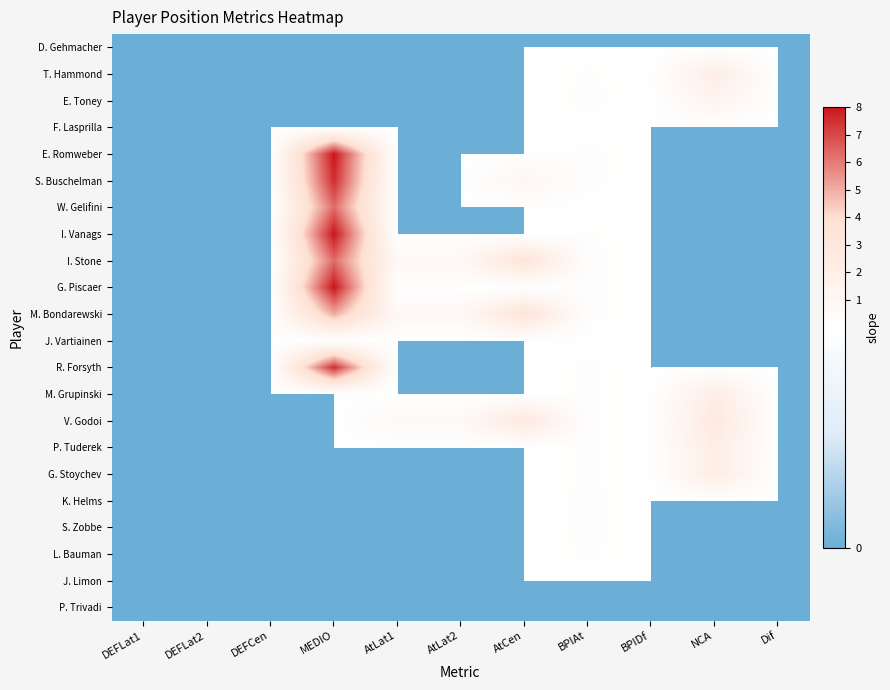

At which category is the sum across all series the highest?

MEDIO